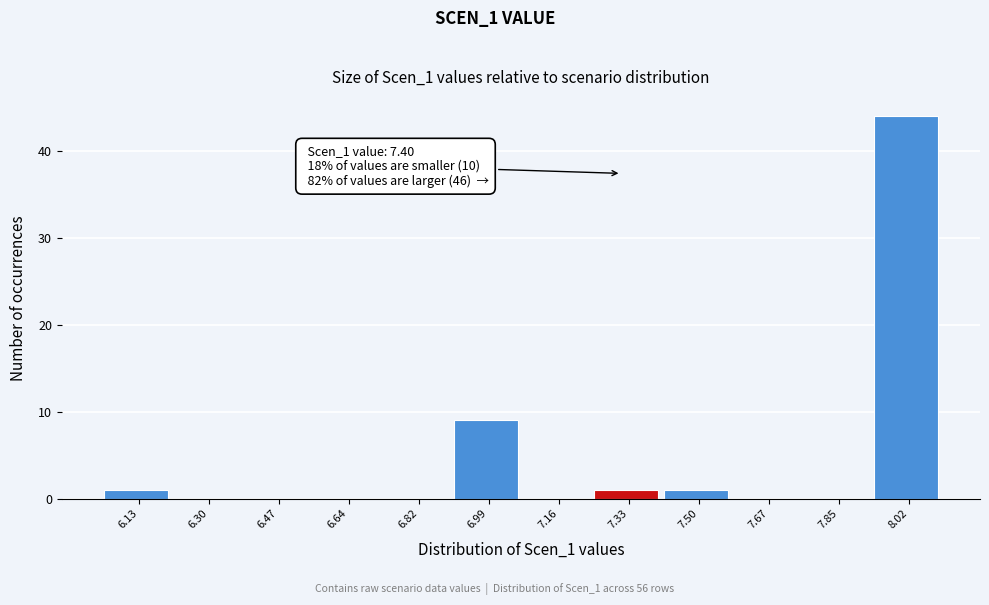

Reading left to right, extract all data points from this chart.

6.13=1	6.30=0	6.47=0	6.64=0	6.82=0	6.99=9	7.16=0	7.33=1	7.50=1	7.67=0	7.85=0	8.02=44